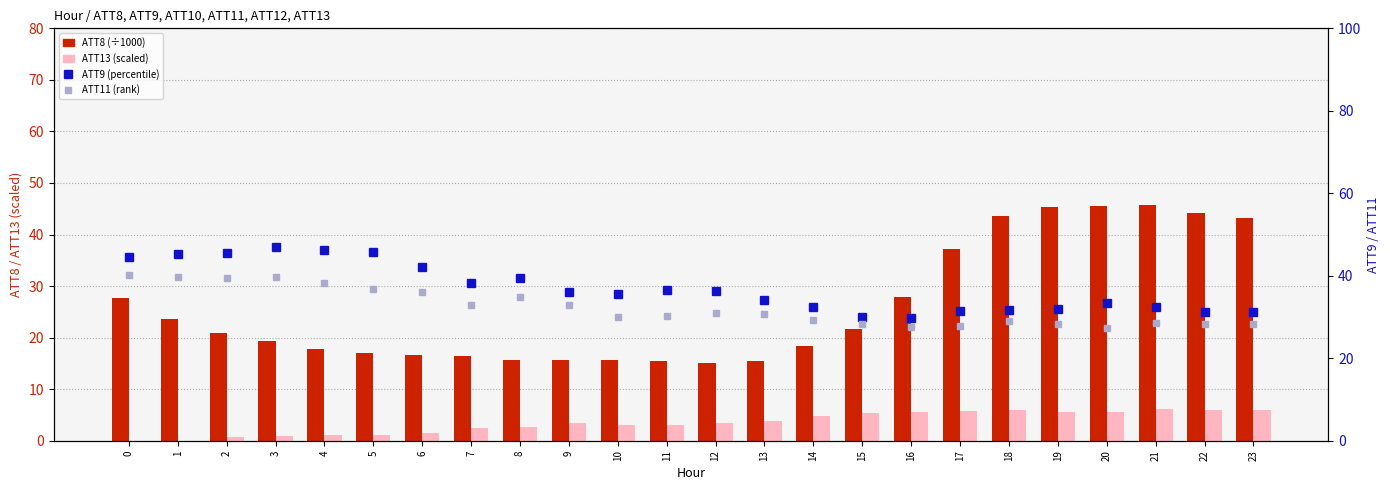

Which series has the largest total across all categories?

ATT9 (percentile-like)